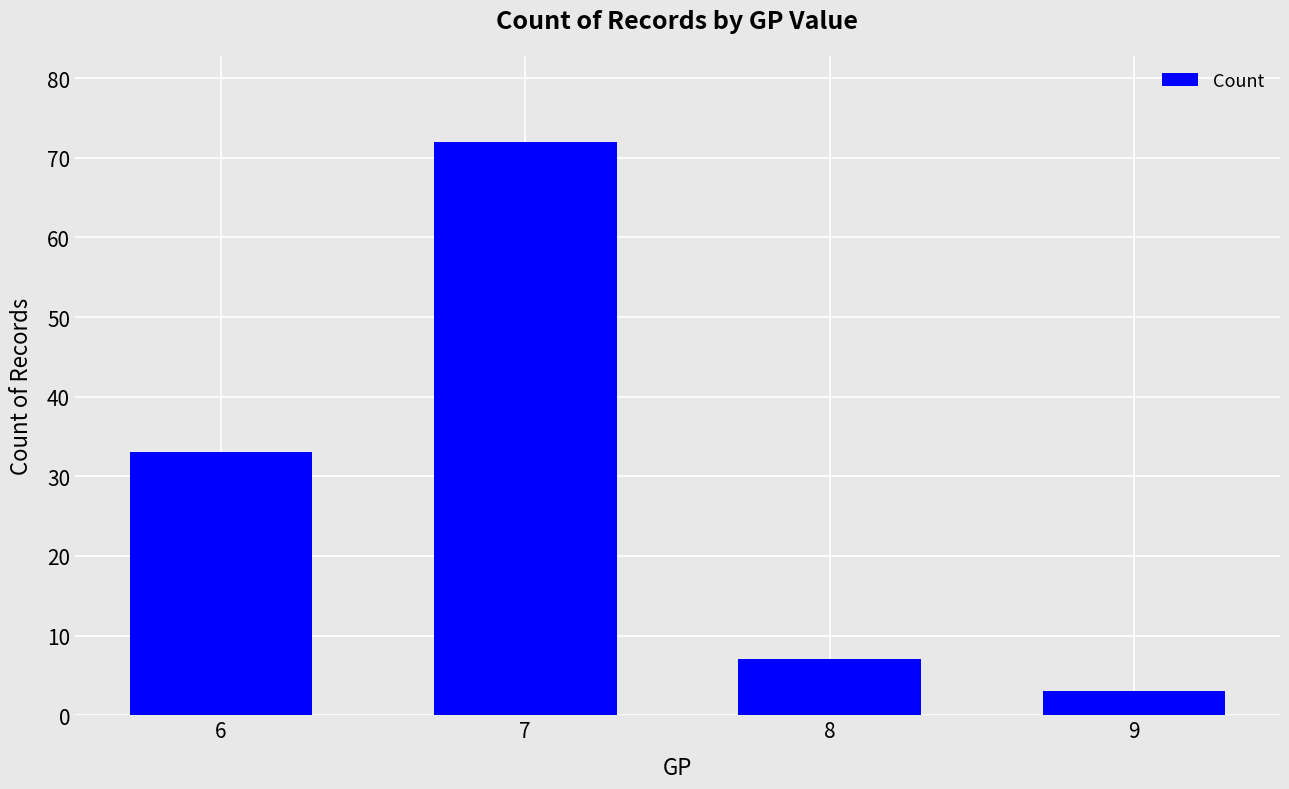

List the labels in order of value, largest first.

7, 6, 8, 9